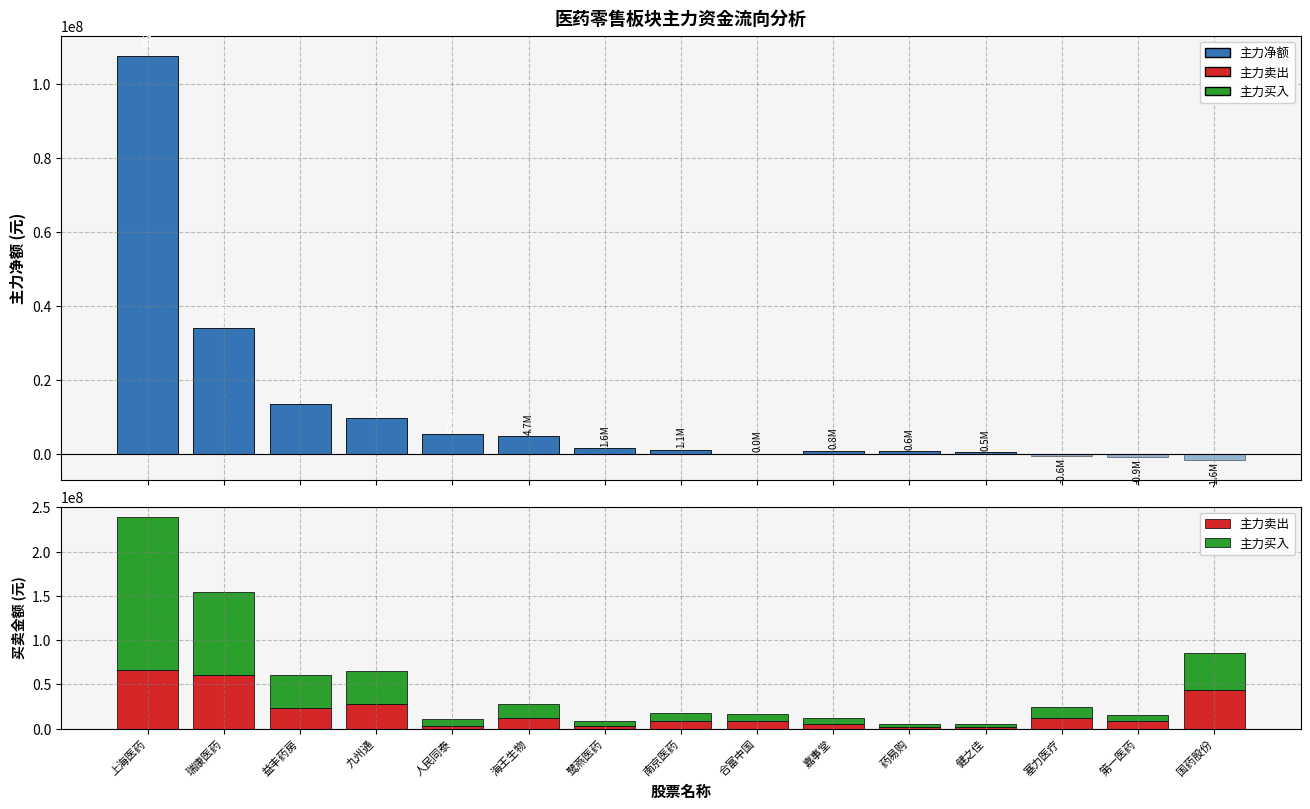

Count the number of data series in this chart.

4